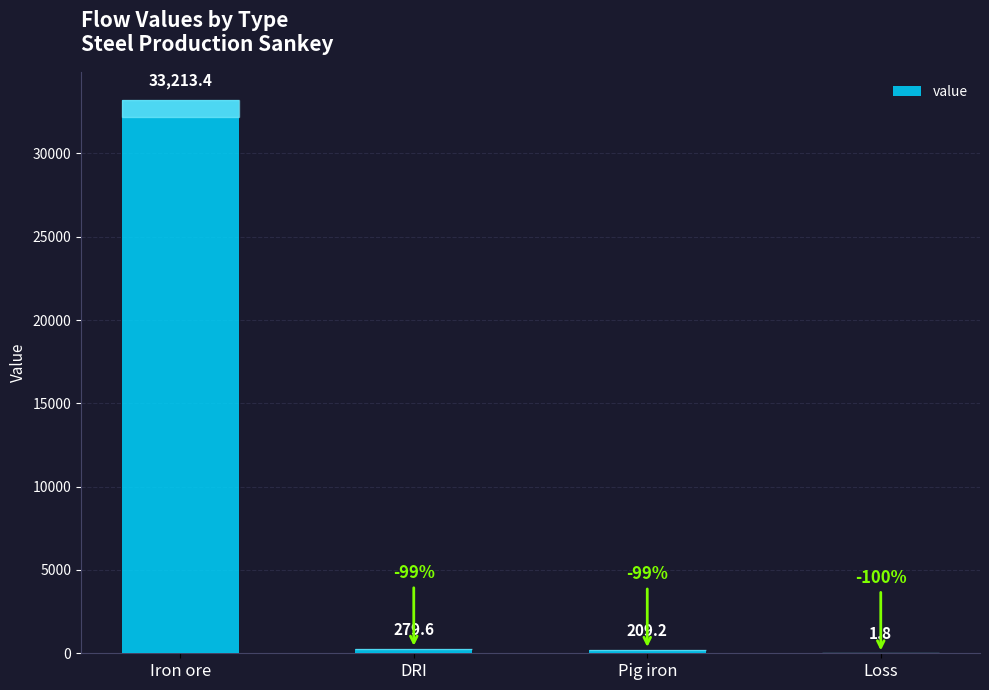

True or false: the data shows 33213.4 at Iron ore.

True